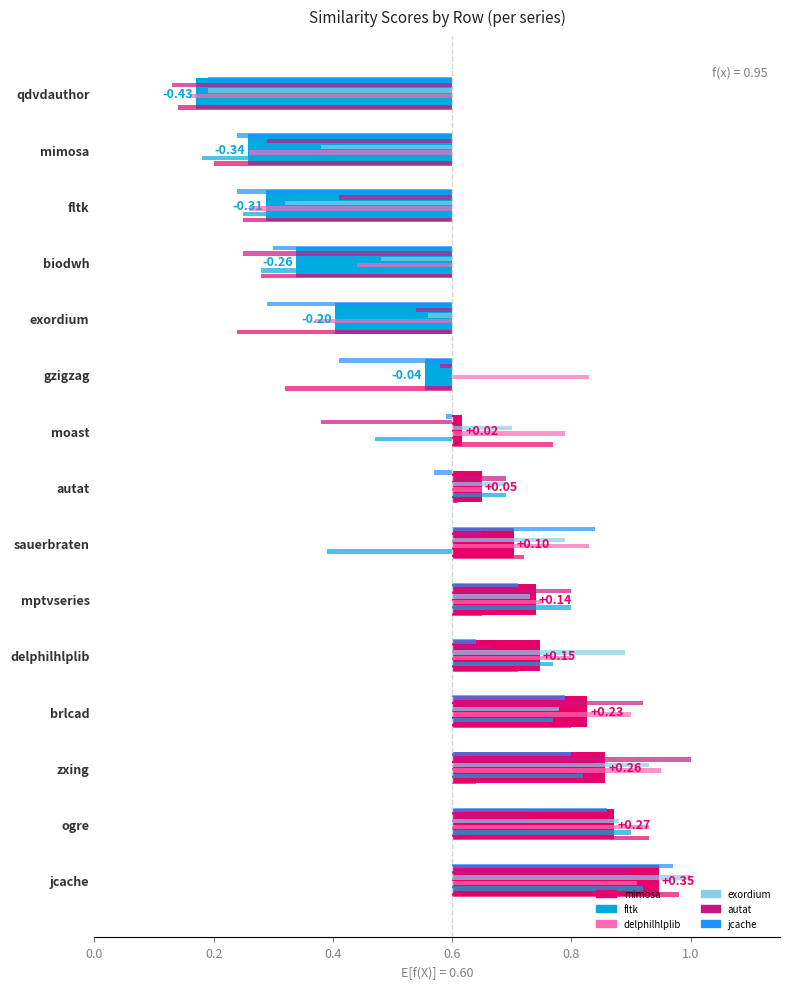

Is the value of autat.csv at exordium.csv greater than the value of jcache.csv at brlcad.csv?

No